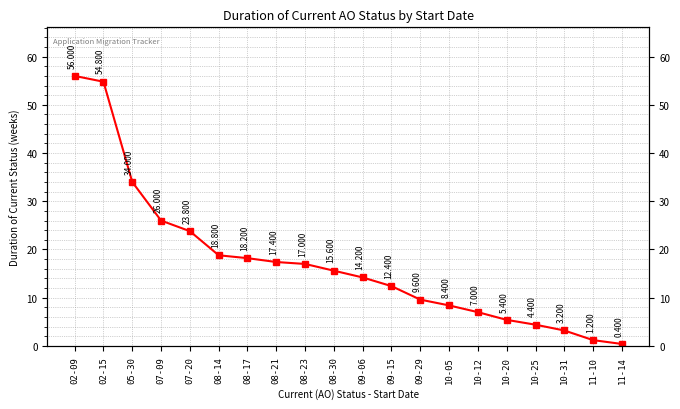

What is the sum of the values at 02-09 and 08-30?

71.6